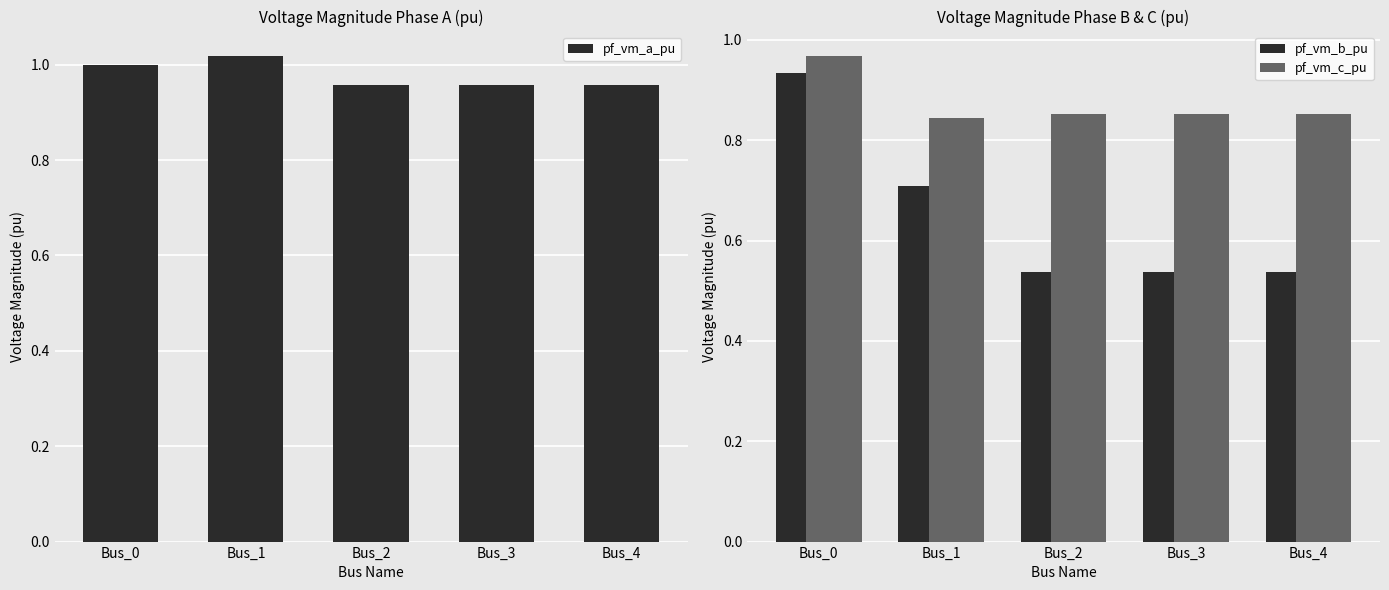

True or false: pf_vm_c_pu has a value of 0.6 at Bus_0.

False